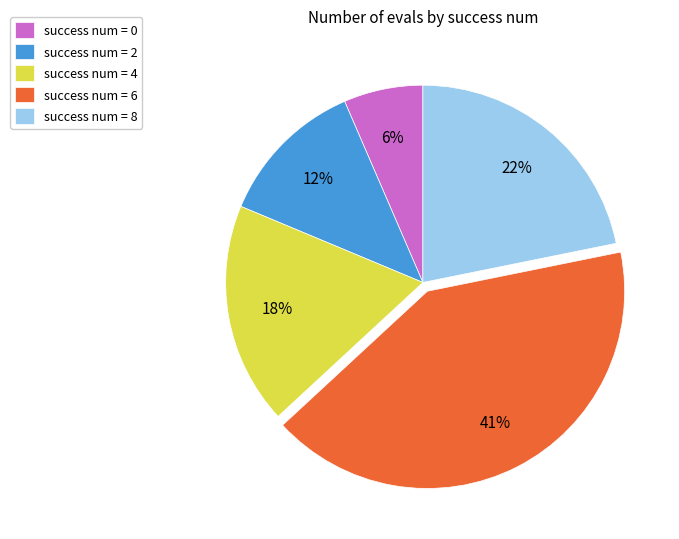

Which has a higher value, success num = 0 or success num = 4?

success num = 4